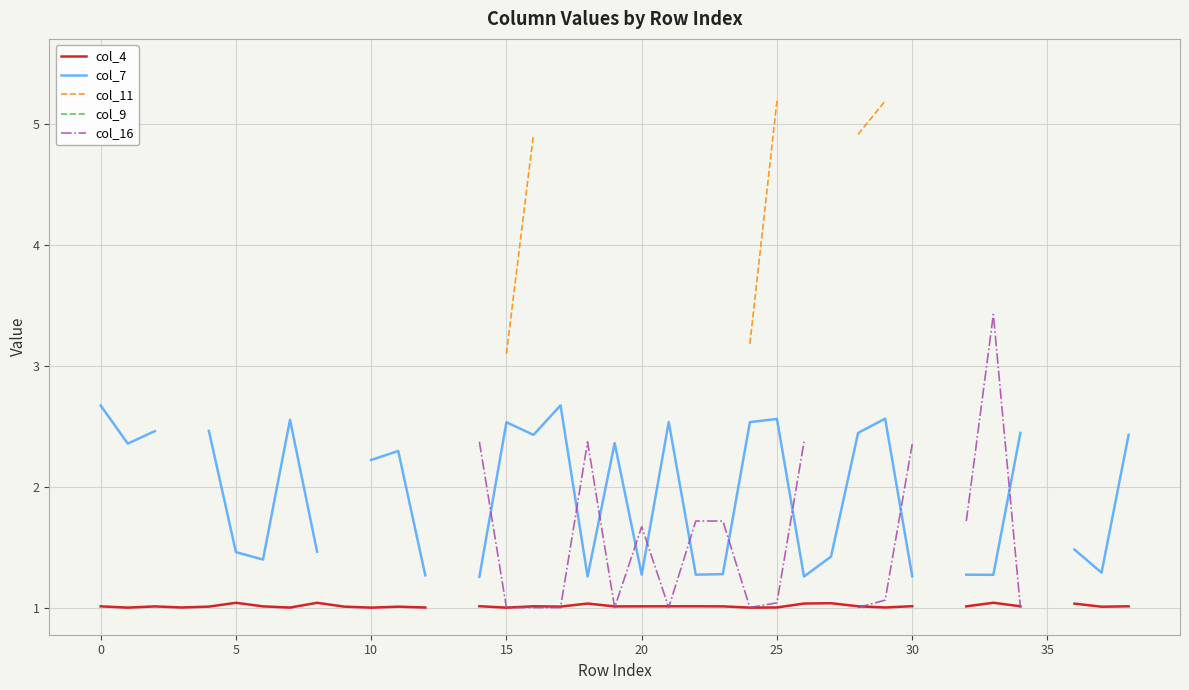

The value of col_16 at 20 is 1.1. True or false?

False